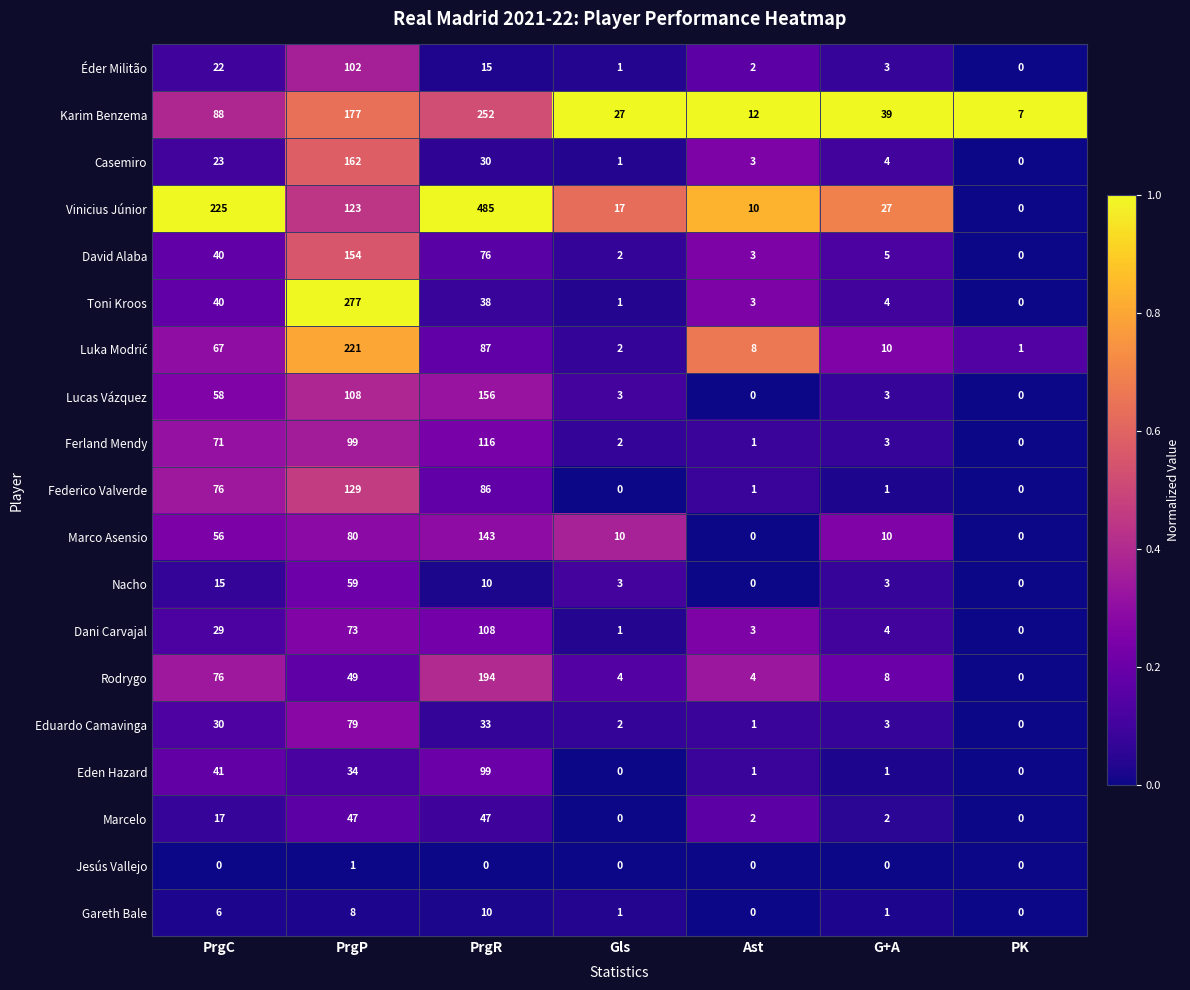

What is the highest value of the Gareth Bale series?

10